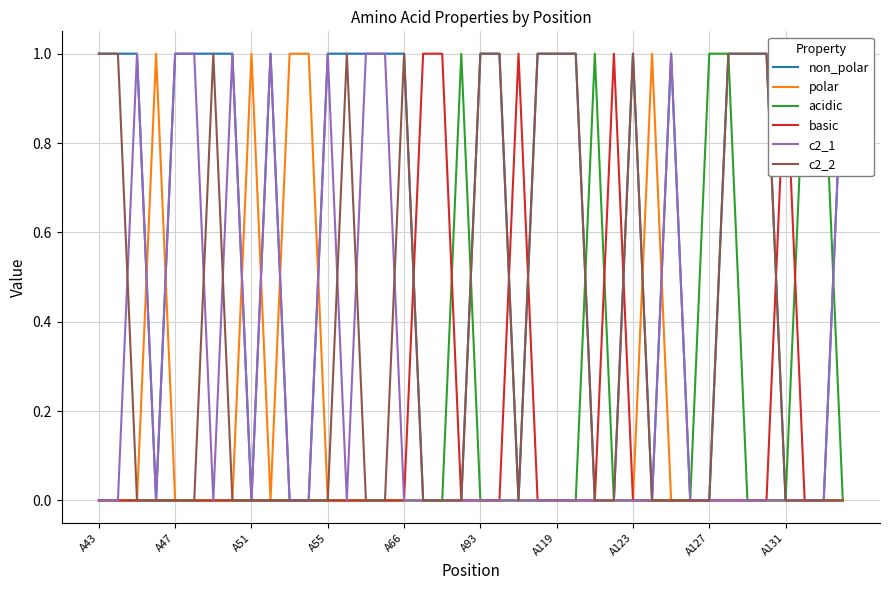

The value of c2_2 at A119 is 2. True or false?

False